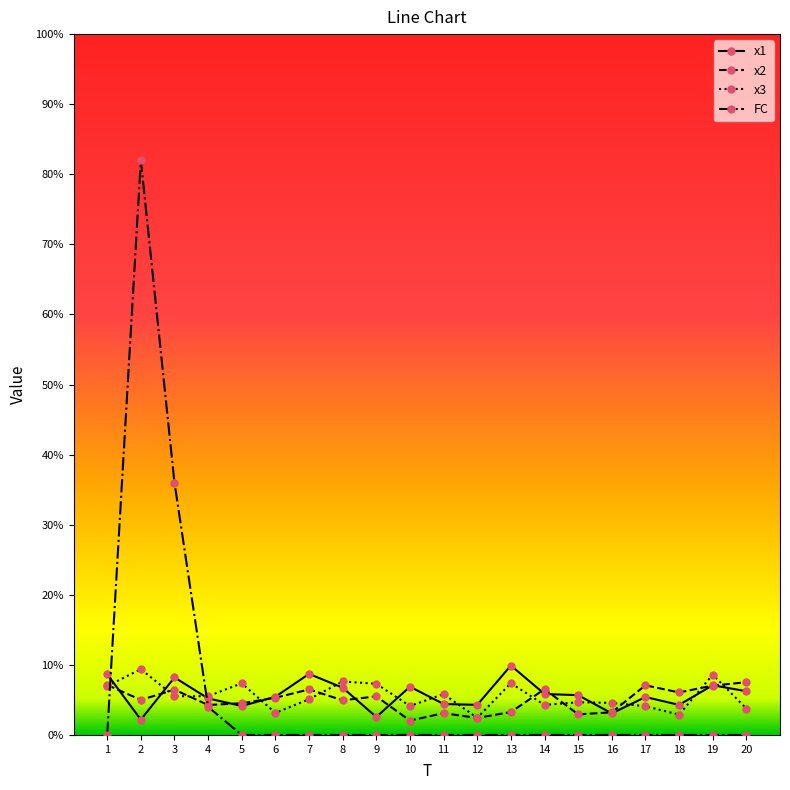

What is the difference between the highest and lowest values at 1?

8.7